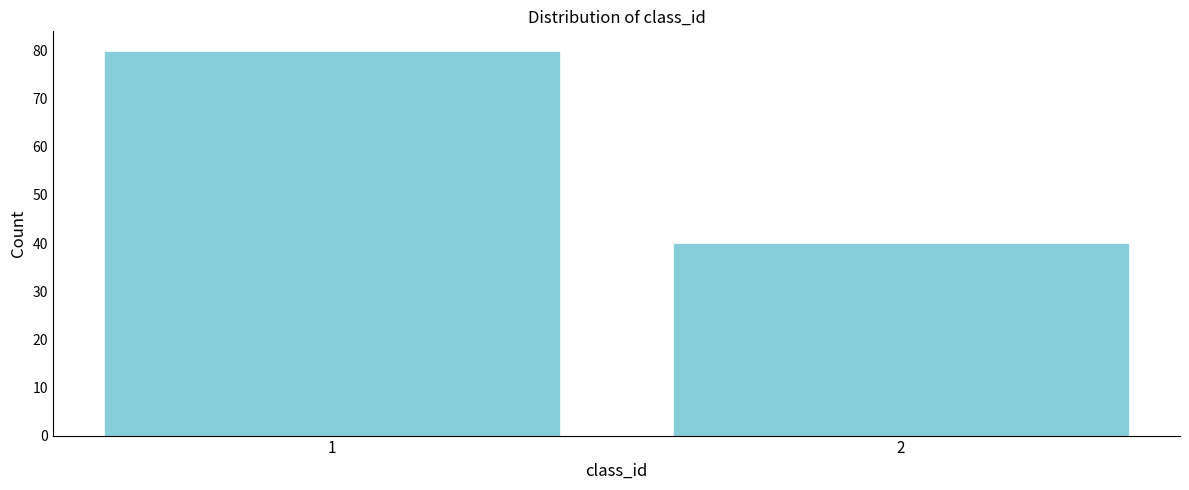

Reading left to right, extract all data points from this chart.

1=80	2=40